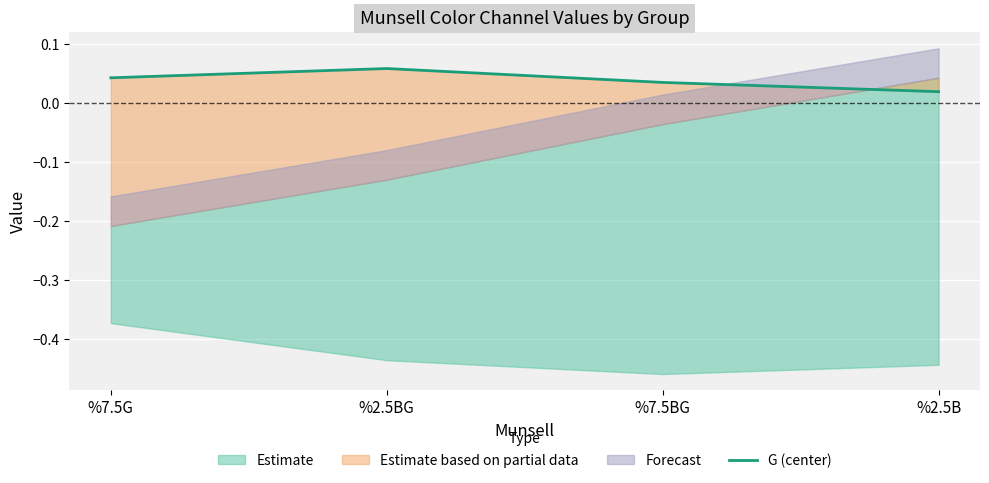

How many data points does each series have?

4